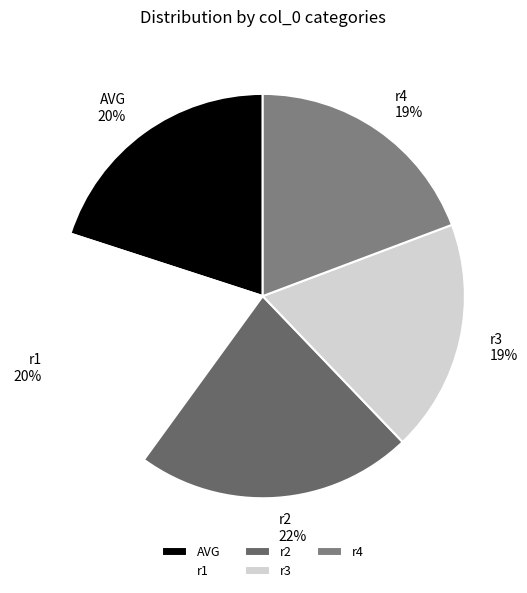

What is the largest slice in the pie chart?

r2